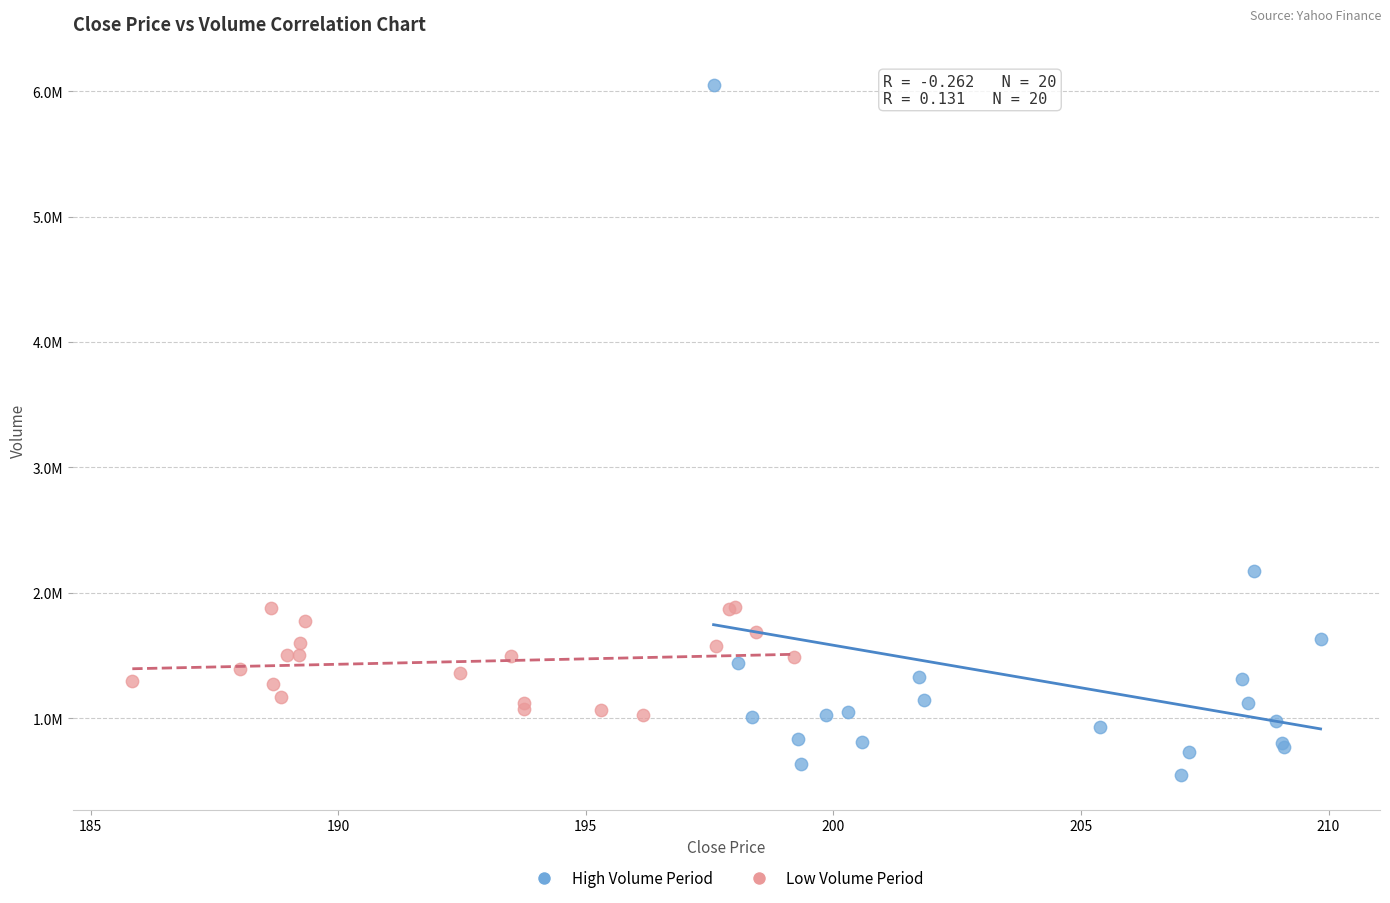

What are all the series names shown in the legend?

High Volume Period, Low Volume Period